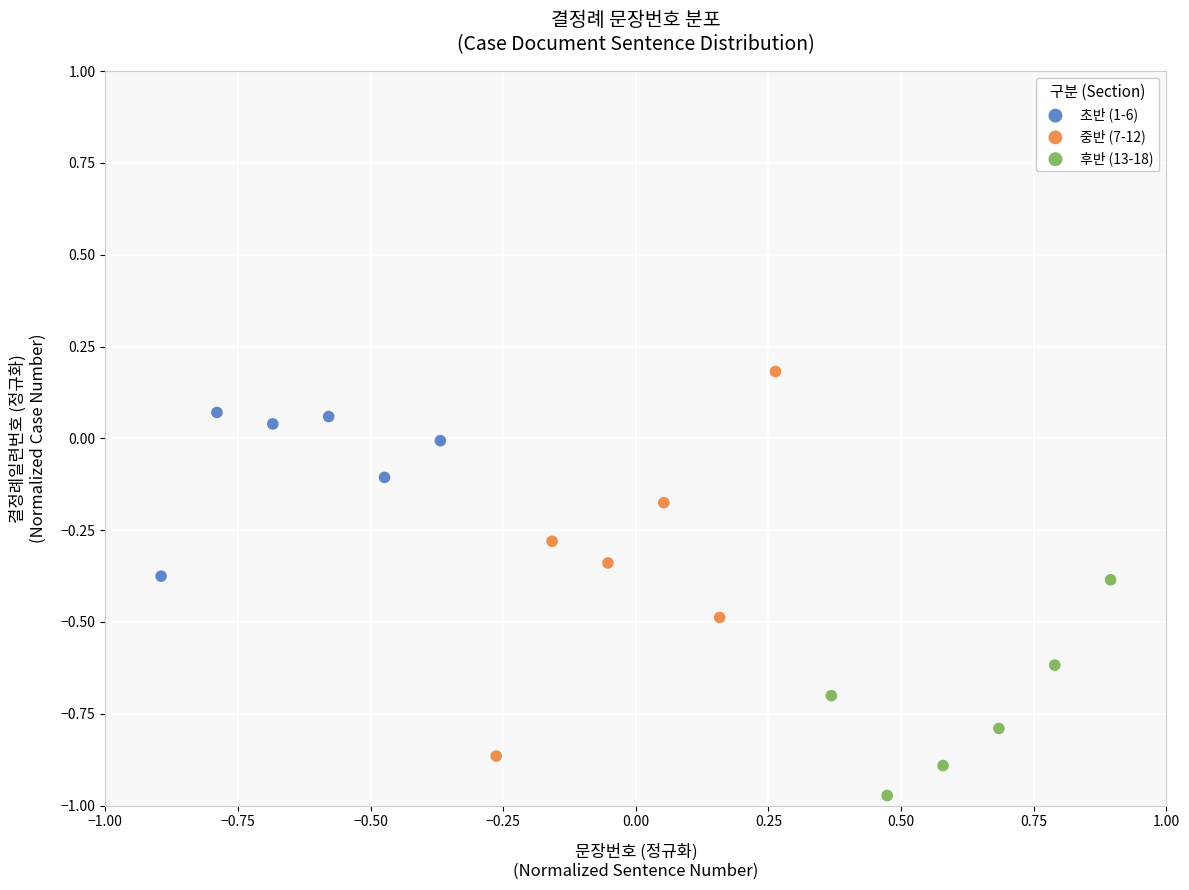

Which series contains the lowest Y value?

후반 (13-18)